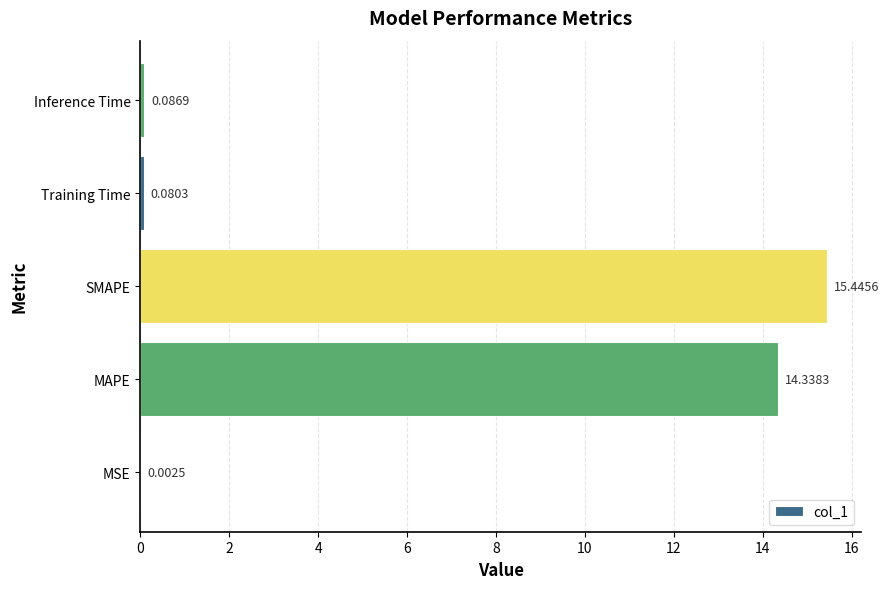

What is the sum of all values?

30.0